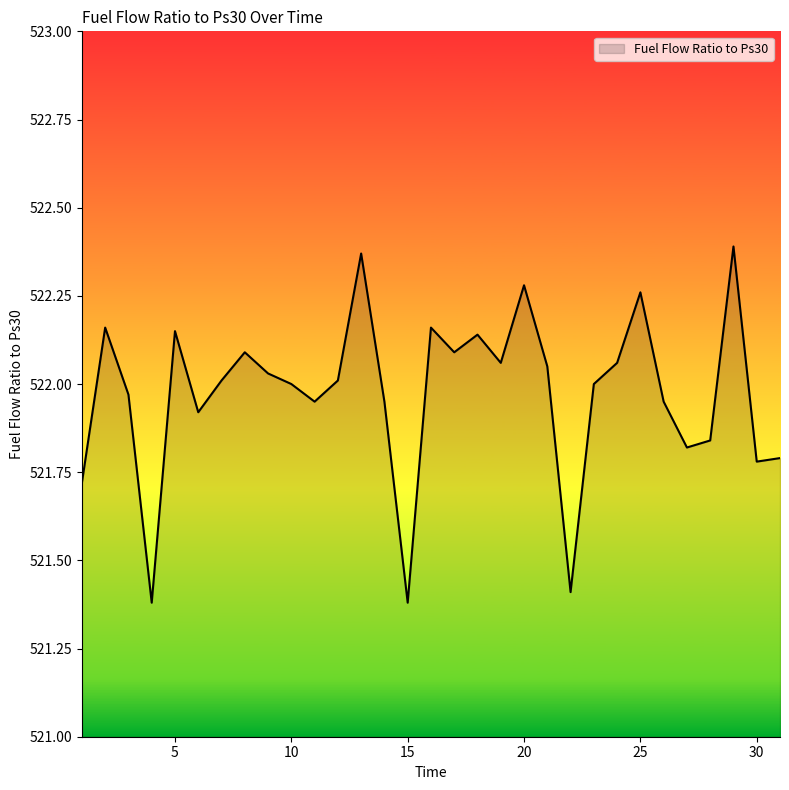

What is the difference between the maximum and minimum values?

1.0